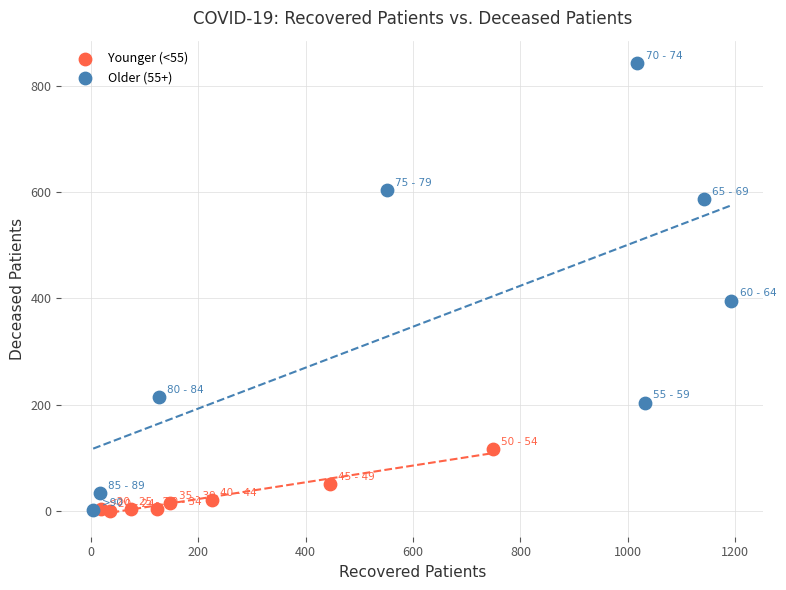

Which series has the widest spread of Y values?

Older (55+)